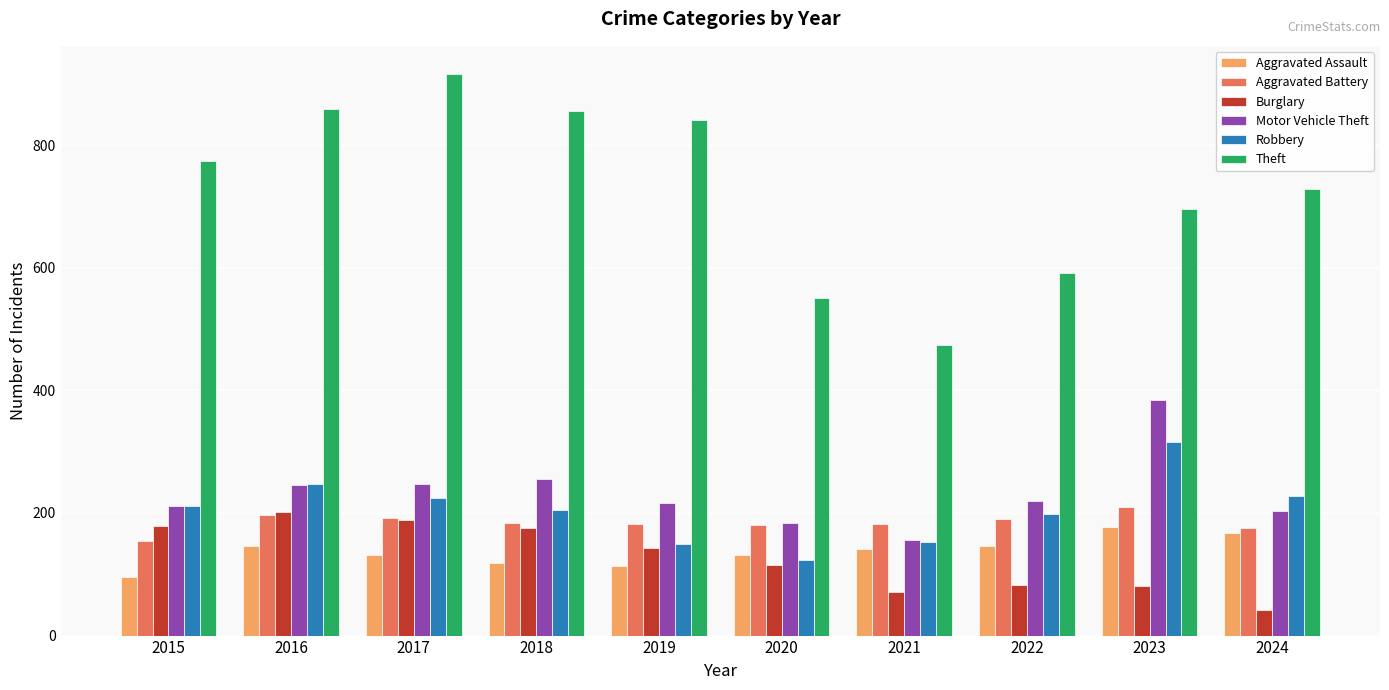

True or false: Robbery has a value of 198 at 2022.

True